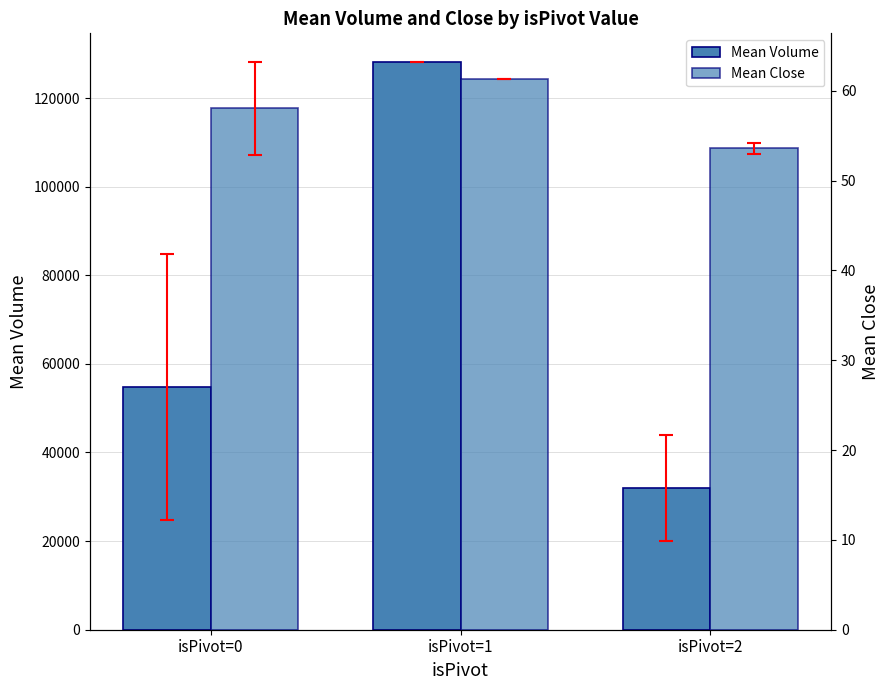

What are all the series names shown in the legend?

Mean Volume, Mean Close